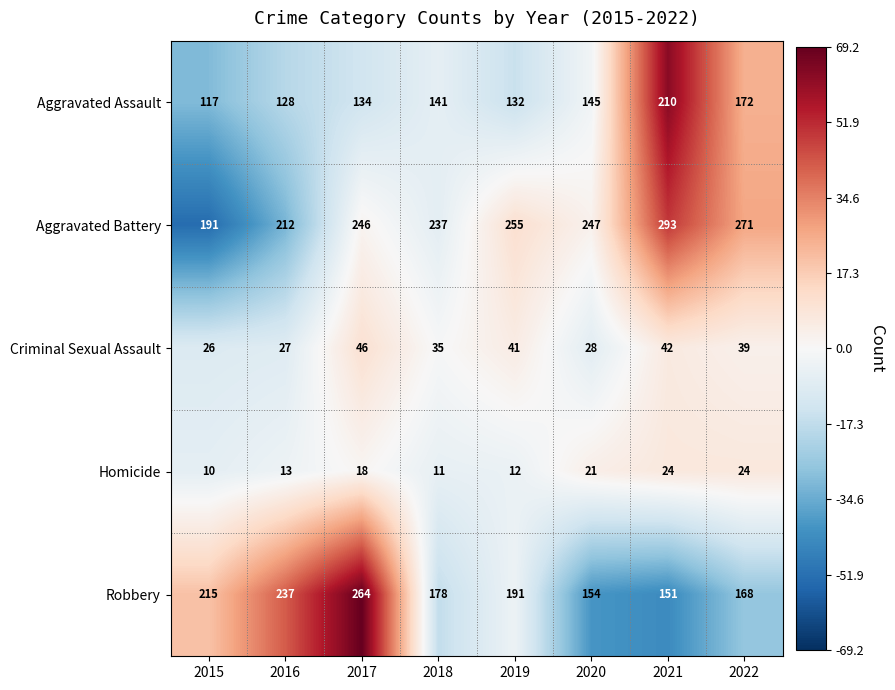

What is the maximum value shown in the chart?

293